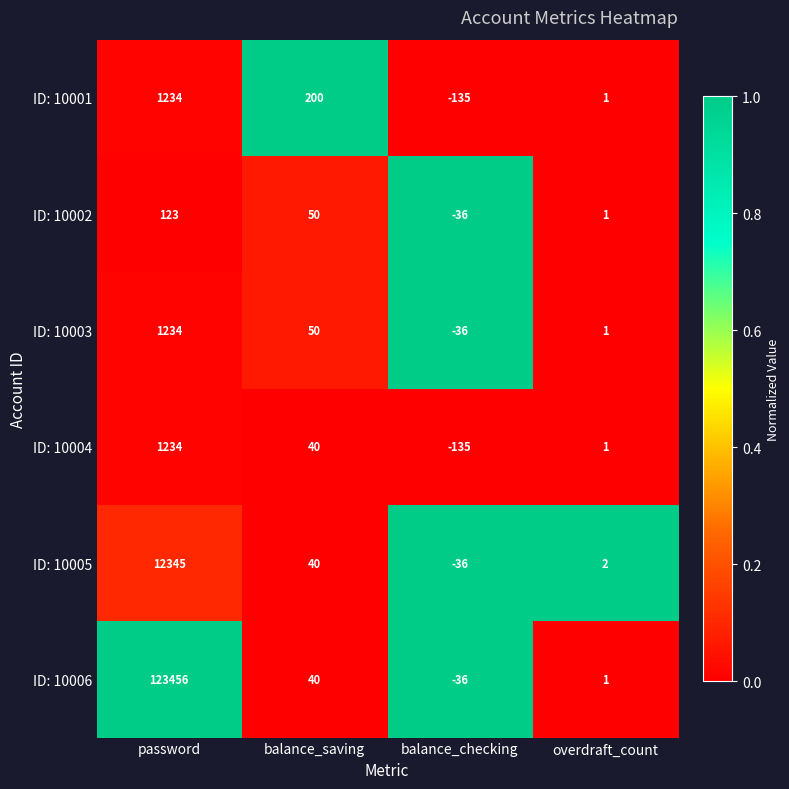

What is the sum of all ID: 10006 values?

123461